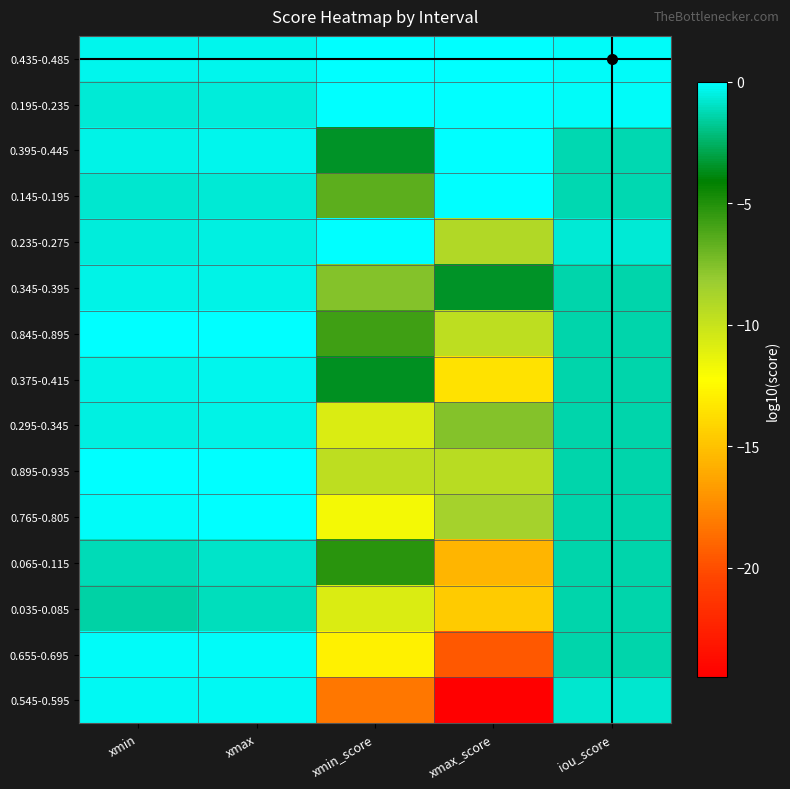

Reading left to right, list all the values displayed in this chart.

0.435-0.485: xmin=-0.4	xmax=-0.3	xmin_score=0.0	xmax_score=0.0	iou_score=-0.1
0.195-0.235: xmin=-0.7	xmax=-0.6	xmin_score=0.0	xmax_score=-0.0	iou_score=-0.1
0.395-0.445: xmin=-0.4	xmax=-0.4	xmin_score=-3.5	xmax_score=0.0	iou_score=-1.3
0.145-0.195: xmin=-0.8	xmax=-0.7	xmin_score=-6.5	xmax_score=0.0	iou_score=-1.3
0.235-0.275: xmin=-0.6	xmax=-0.6	xmin_score=-0.0	xmax_score=-9.2	iou_score=-0.7
0.345-0.395: xmin=-0.5	xmax=-0.4	xmin_score=-7.6	xmax_score=-3.5	iou_score=-1.4
0.845-0.895: xmin=-0.1	xmax=-0.0	xmin_score=-5.8	xmax_score=-9.6	iou_score=-1.4
0.375-0.415: xmin=-0.4	xmax=-0.4	xmin_score=-3.6	xmax_score=-13.5	iou_score=-1.4
0.295-0.345: xmin=-0.5	xmax=-0.5	xmin_score=-10.8	xmax_score=-7.6	iou_score=-1.4
0.895-0.935: xmin=-0.0	xmax=-0.0	xmin_score=-9.6	xmax_score=-9.4	iou_score=-1.4
0.765-0.805: xmin=-0.1	xmax=-0.1	xmin_score=-11.8	xmax_score=-8.7	iou_score=-1.4
0.065-0.115: xmin=-1.2	xmax=-0.9	xmin_score=-5.2	xmax_score=-15.6	iou_score=-1.4
0.035-0.085: xmin=-1.5	xmax=-1.1	xmin_score=-10.7	xmax_score=-14.6	iou_score=-1.4
0.655-0.695: xmin=-0.2	xmax=-0.2	xmin_score=-12.8	xmax_score=-19.6	iou_score=-1.4
0.545-0.595: xmin=-0.3	xmax=-0.2	xmin_score=-18.2	xmax_score=-24.5	iou_score=-0.8